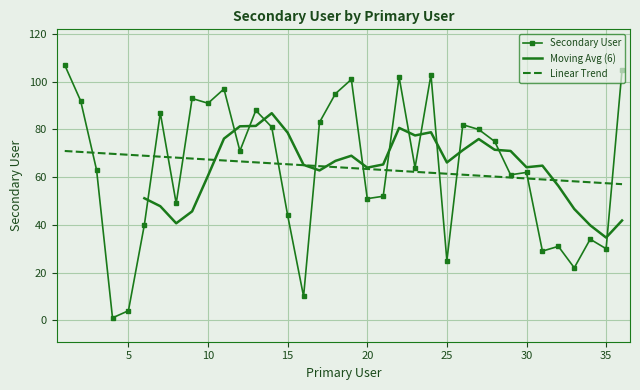

What is the smallest value displayed?

1